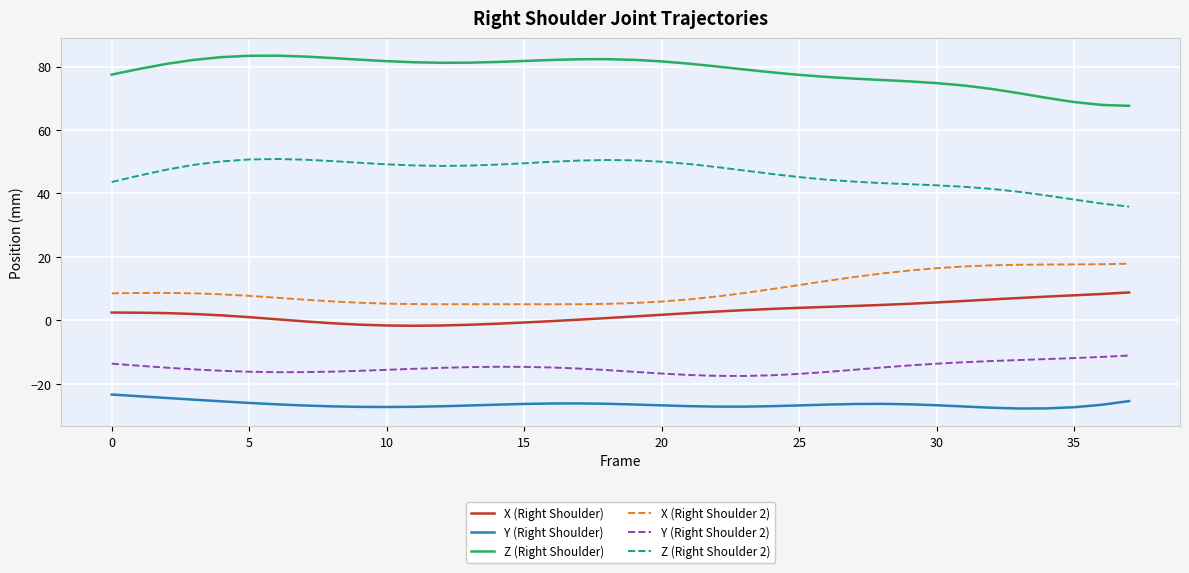

At how many categories does at least one series exceed 32?

38